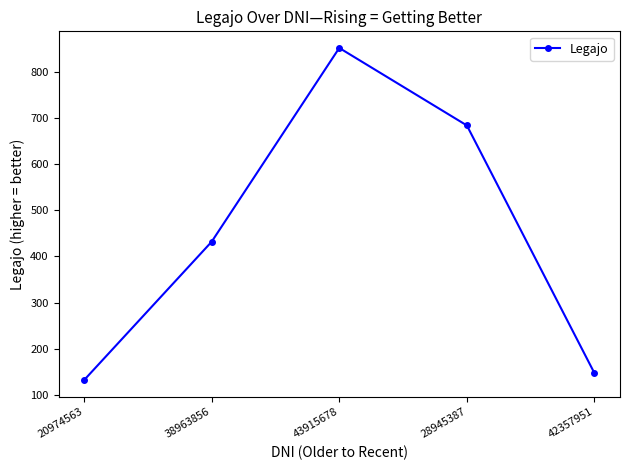

Approximately how many times larger is the value at 38963856 compared to 28945387?

0.6